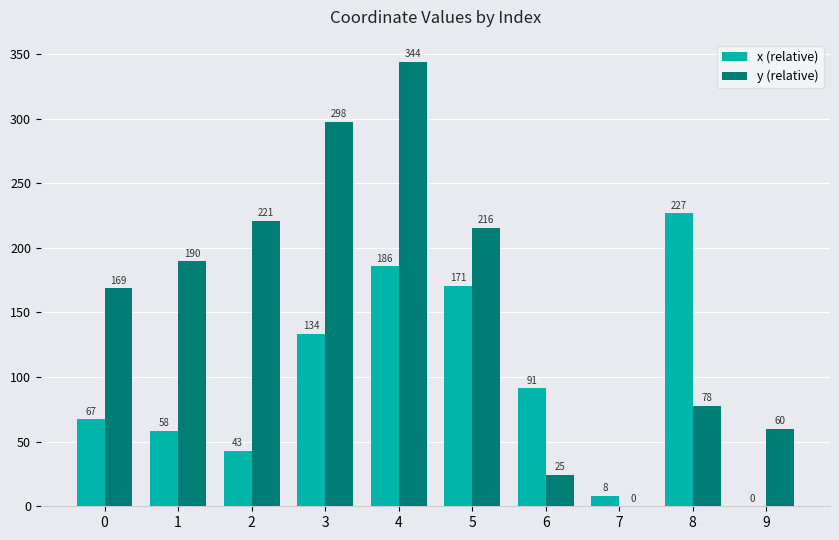

Which series changed the most between 2 and 6?

y (relative)